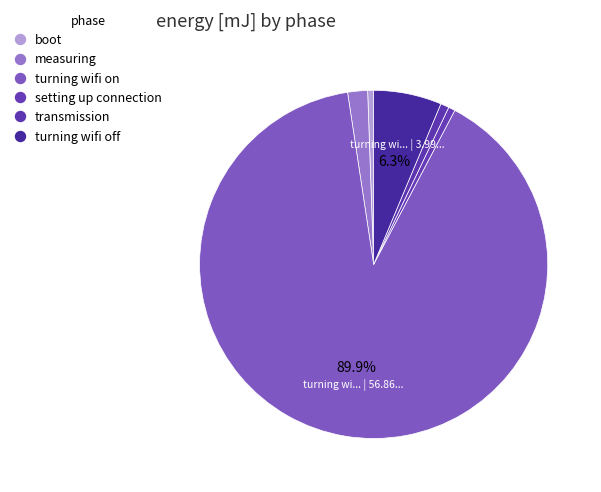

To the nearest percent, what percentage of the pie is boot?

1%